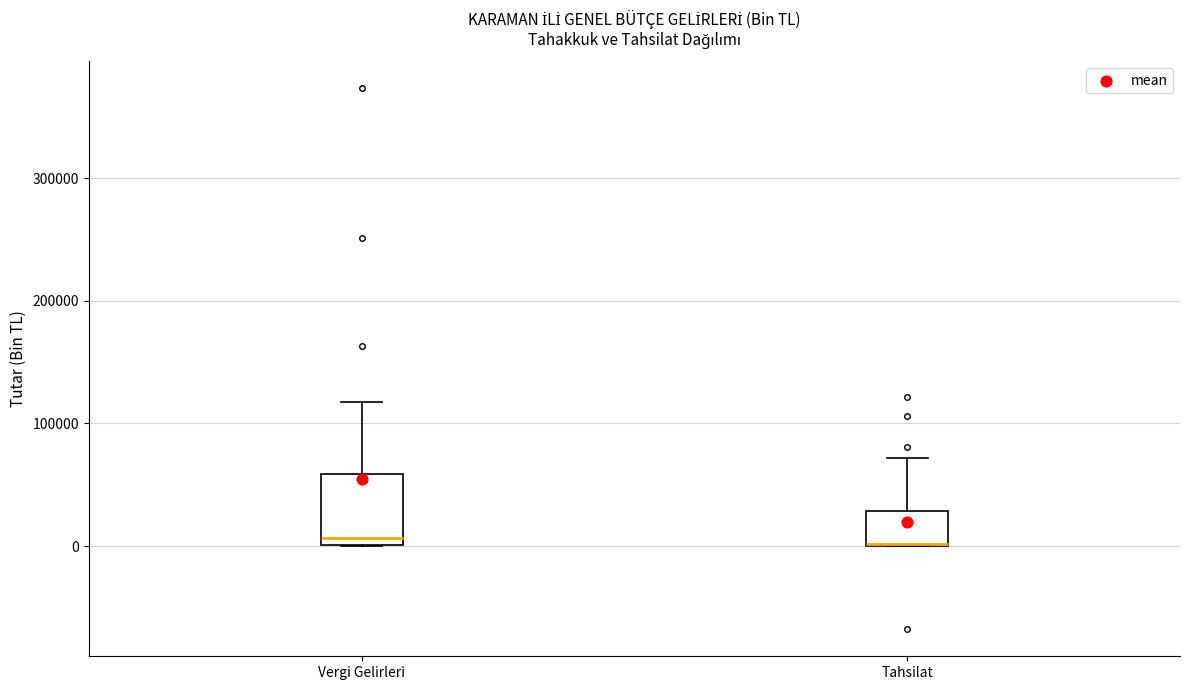

Reading left to right, read every box against the y-axis: the position of its median line, the range the box covers, and the ends of its whiskers. The values are not printed on the chart, so give them approximately, as read against the axis.

Vergi Gelirleri: median 10000, box 0 to 60000, whiskers 0 to 120000
Tahsilat: median 0 (drawn on the box's lower edge), box 0 to 30000, whiskers 0 to 70000